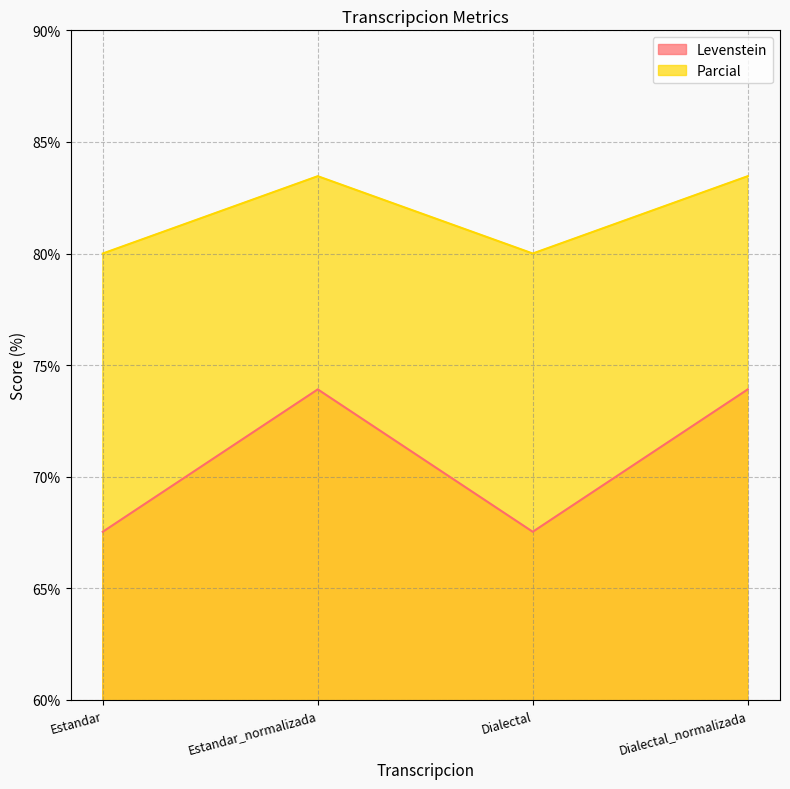

True or false: Levenstein and Parcial cross at least once.

False